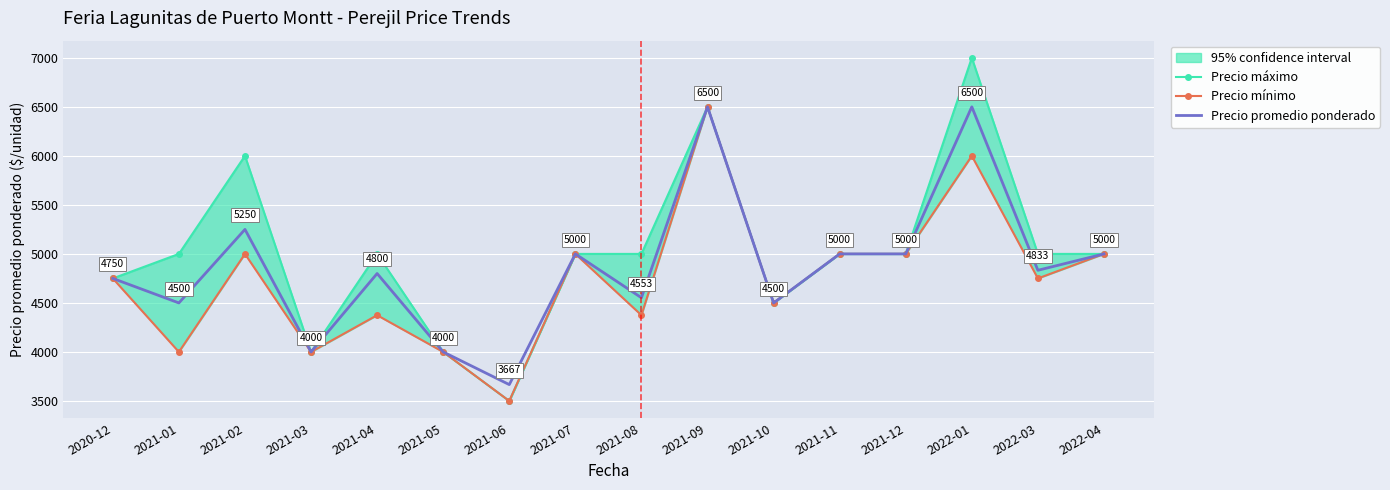

Where does the Precio promedio ponderado series first go above 4833?

2021-02